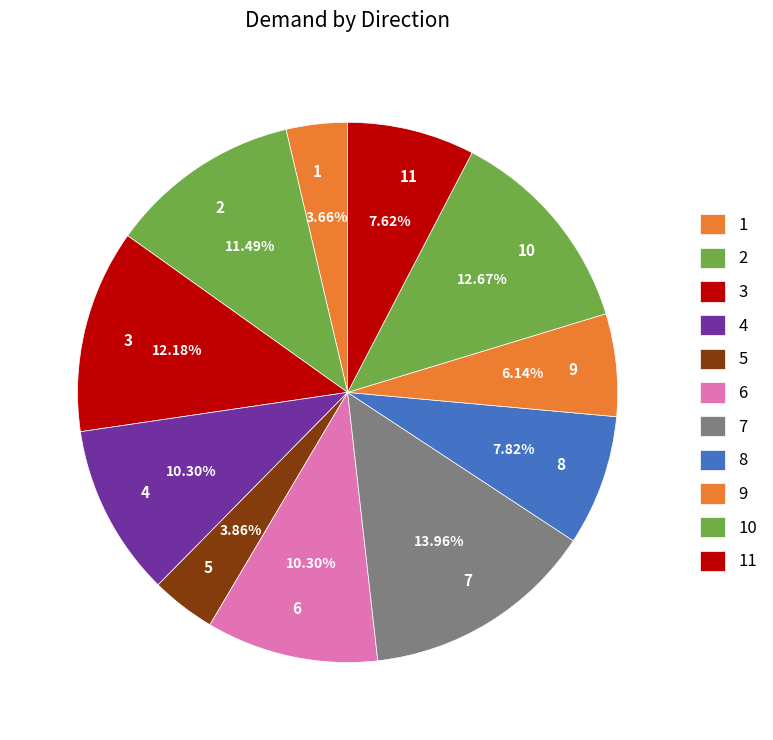

How many slices are in this pie chart?

11